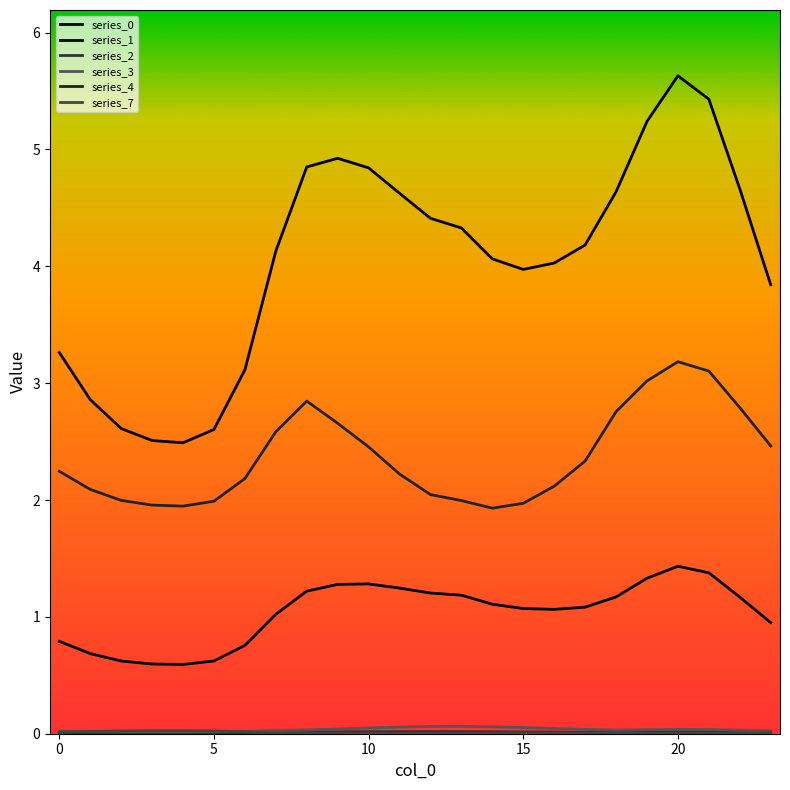

How many lines are shown in the chart?

6